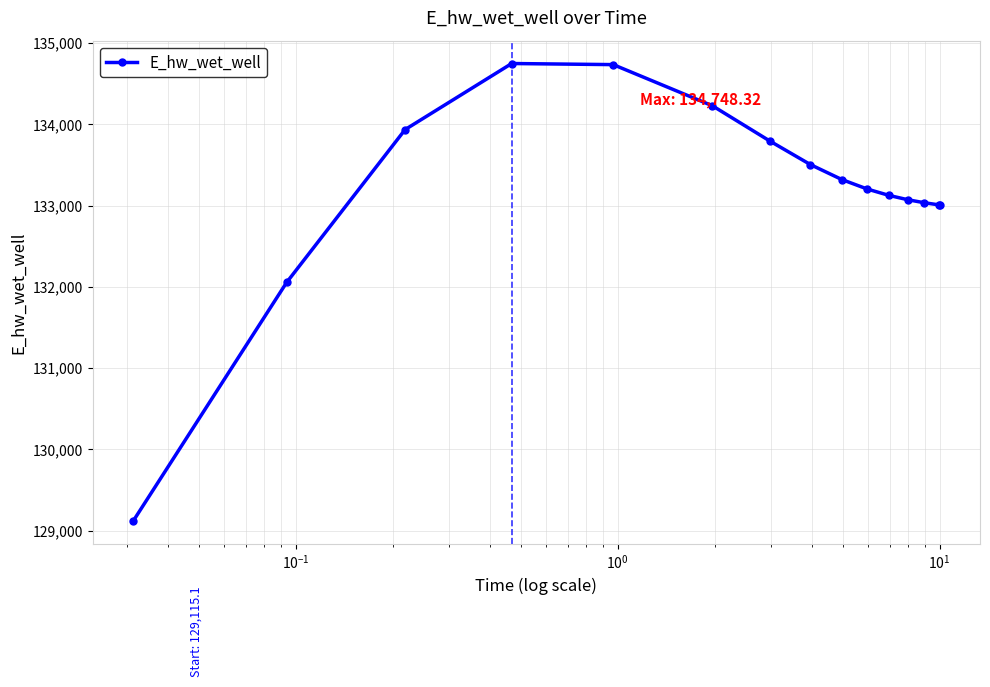

What is the maximum value shown in the chart?

134748.3